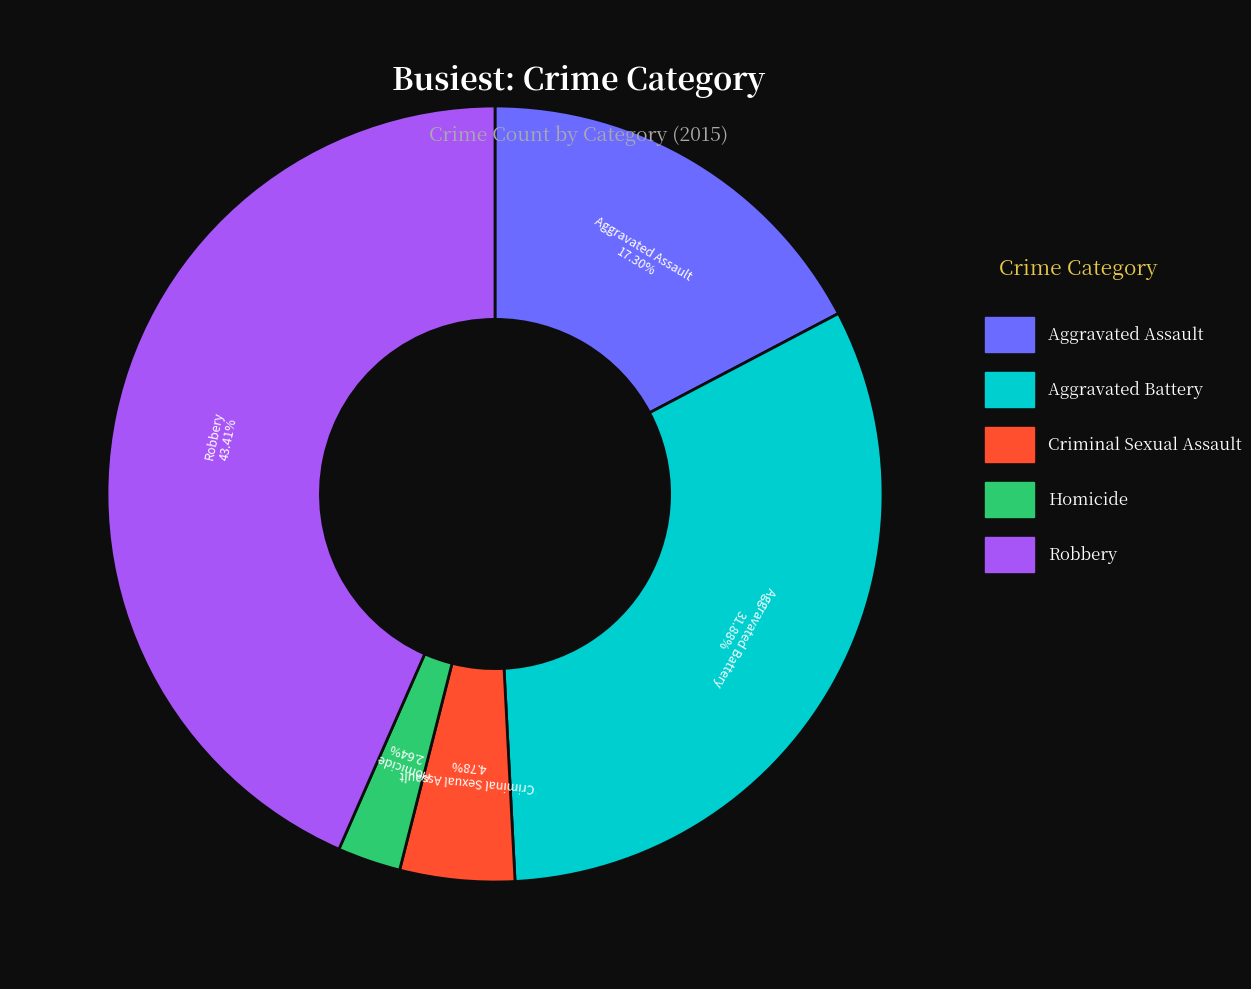

Is there any slice that represents more than half of the pie?

No